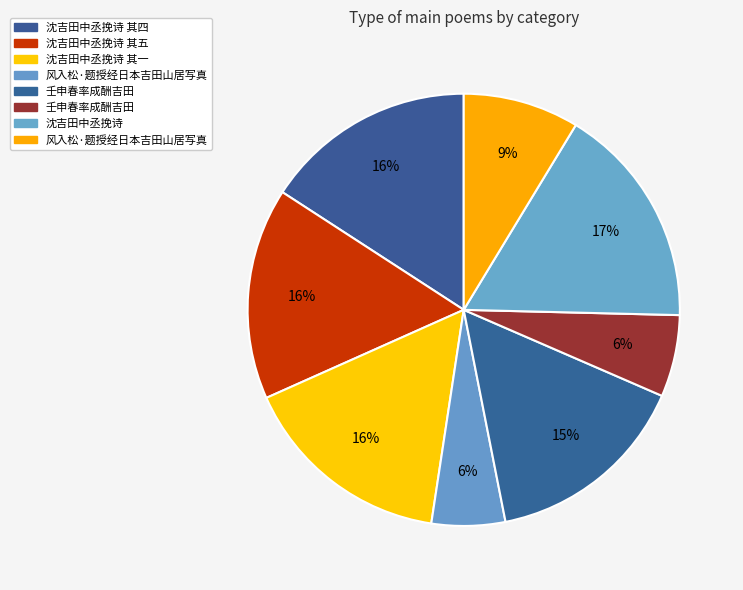

Count the number of slices in the pie.

8